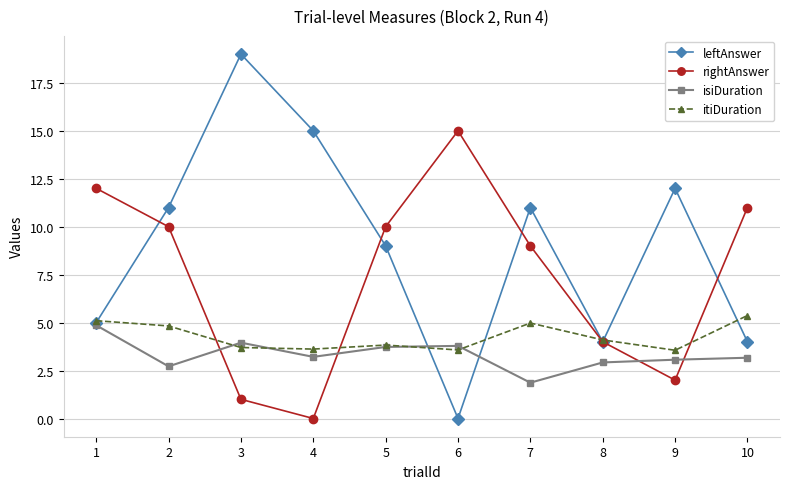

What is the sum of all rightAnswer values?

74.0